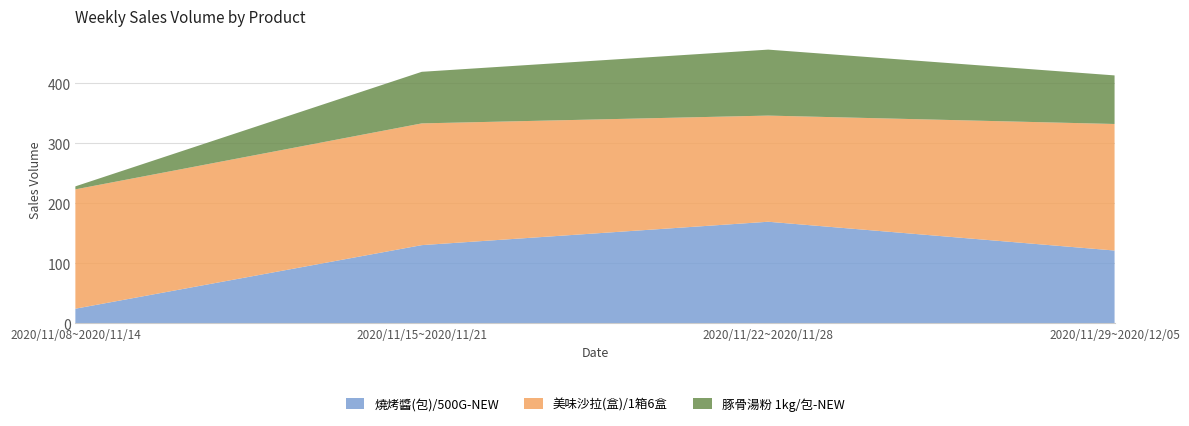

Reading right to left, transcribe all the data shown in this chart.

燒烤醬(包)/500G-NEW: 2020/11/29~2020/12/05=121	2020/11/22~2020/11/28=169	2020/11/15~2020/11/21=130	2020/11/08~2020/11/14=24
美味沙拉(盒)/1箱6盒: 2020/11/29~2020/12/05=211	2020/11/22~2020/11/28=177	2020/11/15~2020/11/21=203	2020/11/08~2020/11/14=199
豚骨湯粉 1kg/包-NEW: 2020/11/29~2020/12/05=81	2020/11/22~2020/11/28=110	2020/11/15~2020/11/21=86	2020/11/08~2020/11/14=5